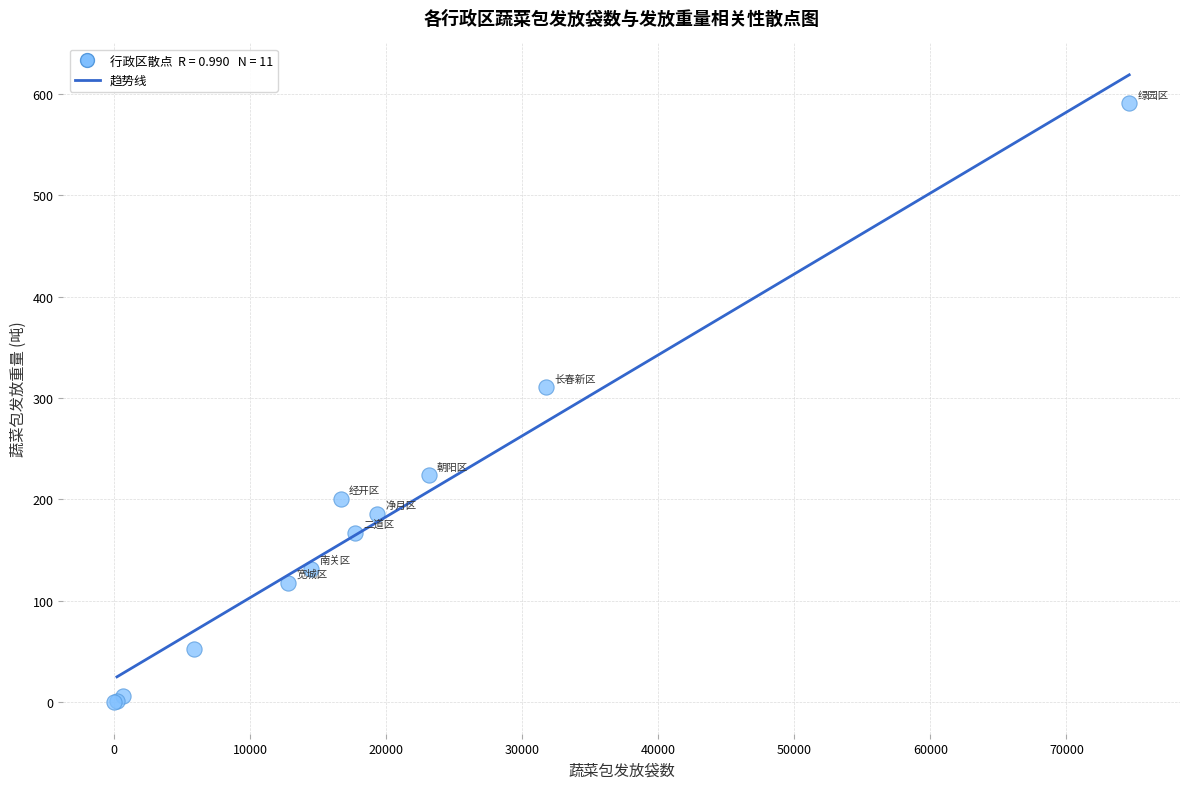

What Y value in the scatter plot is closest to 295?

310.5